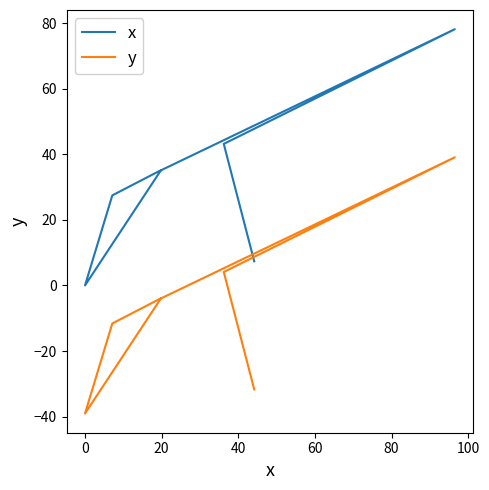

What is the sum of the y values at 100 and 40?

-8.2